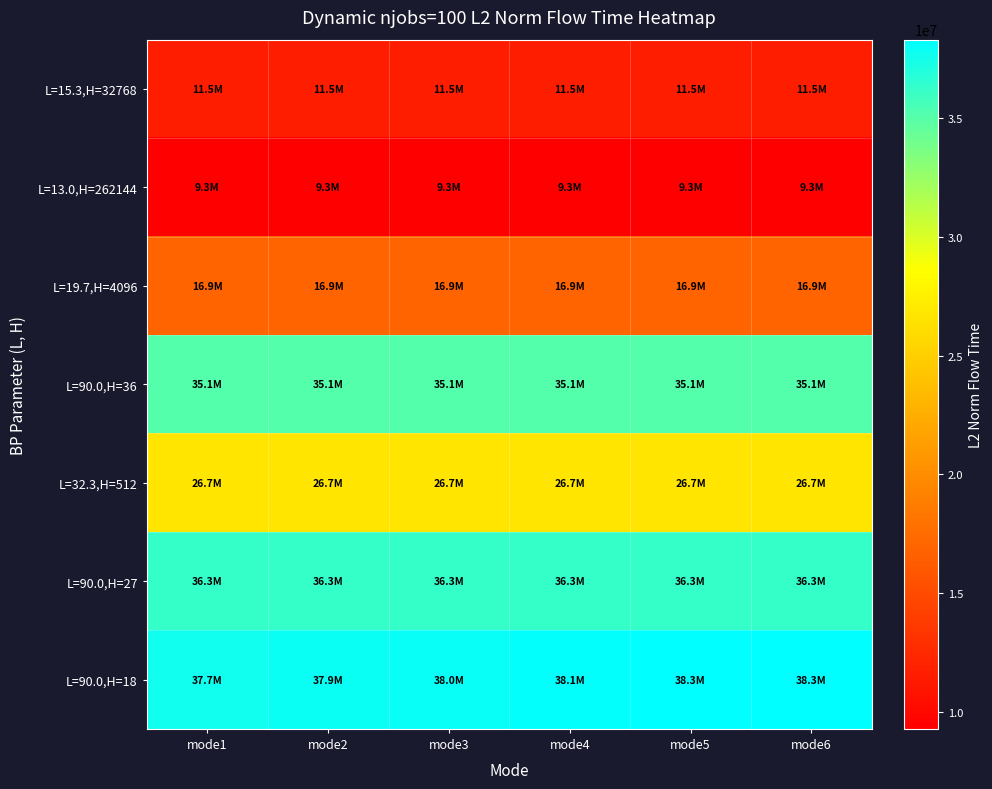

Which series changed the most between mode1 and mode4?

L=90.0,H=18